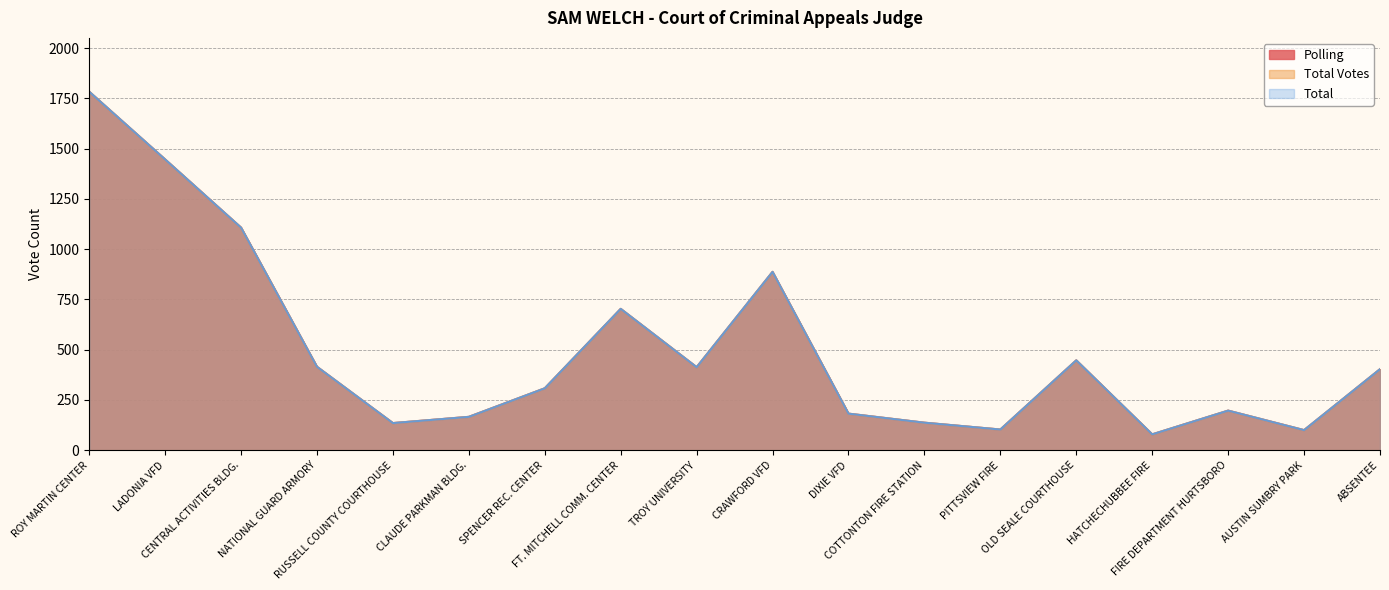

The Total Votes series shows 132 at HATCHECHUBBEE FIRE. True or false?

False